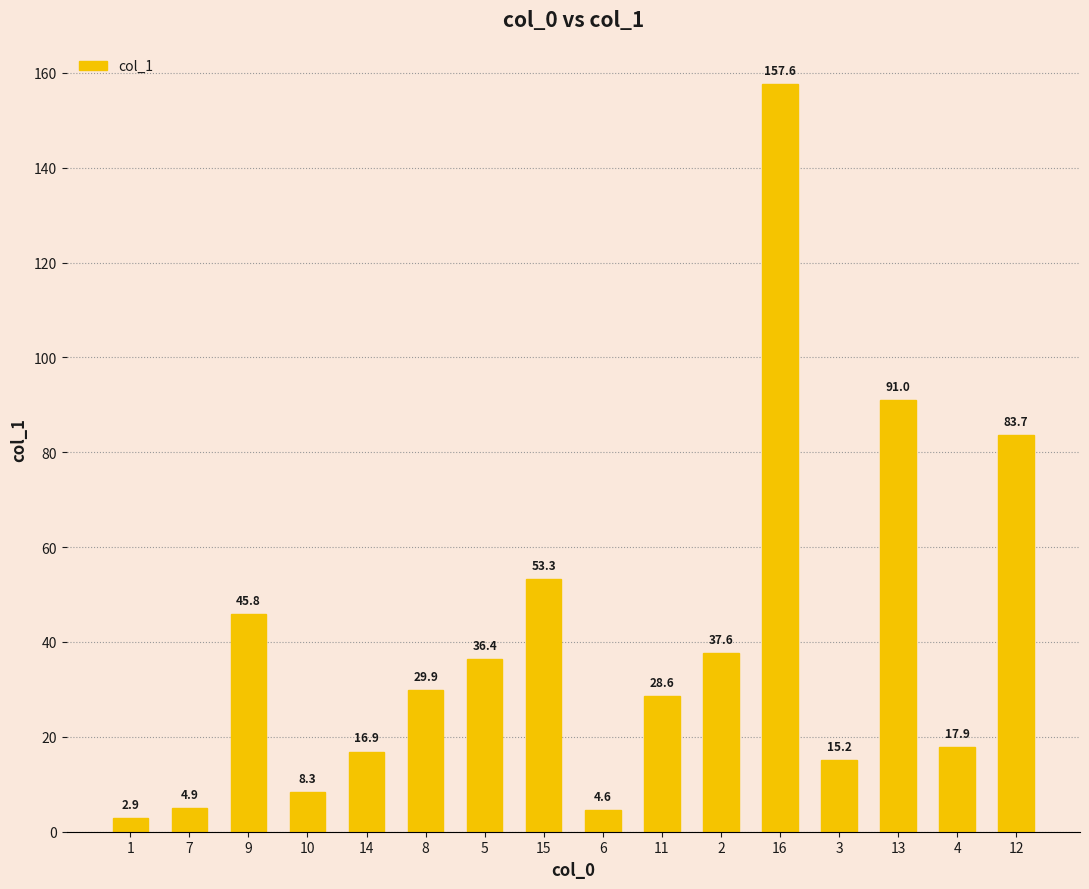

What is the minimum value shown in the chart?

2.9